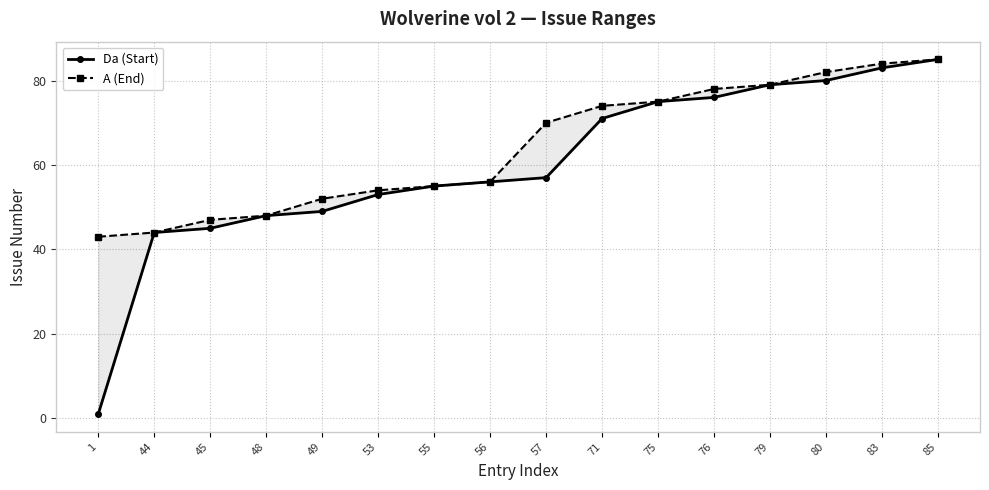

What are all the series names shown in the legend?

Da (Start), A (End)